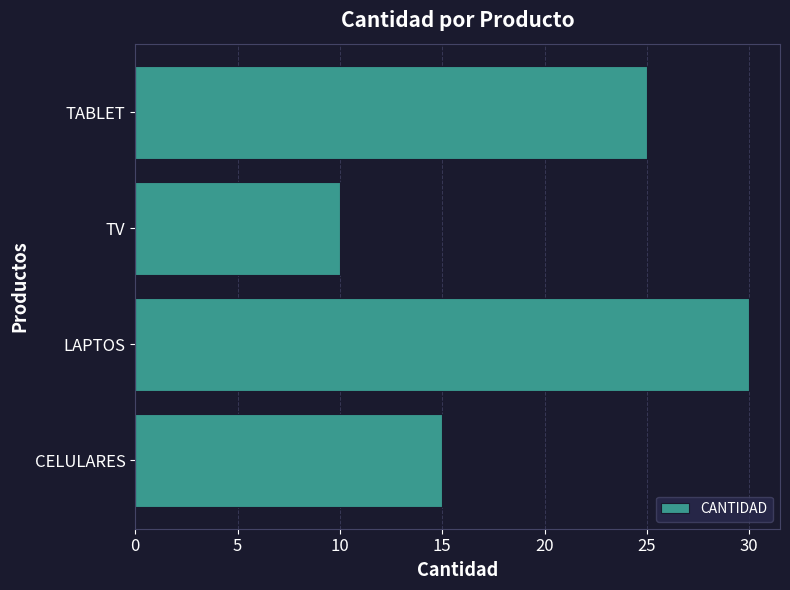

How many series are shown in this chart?

1